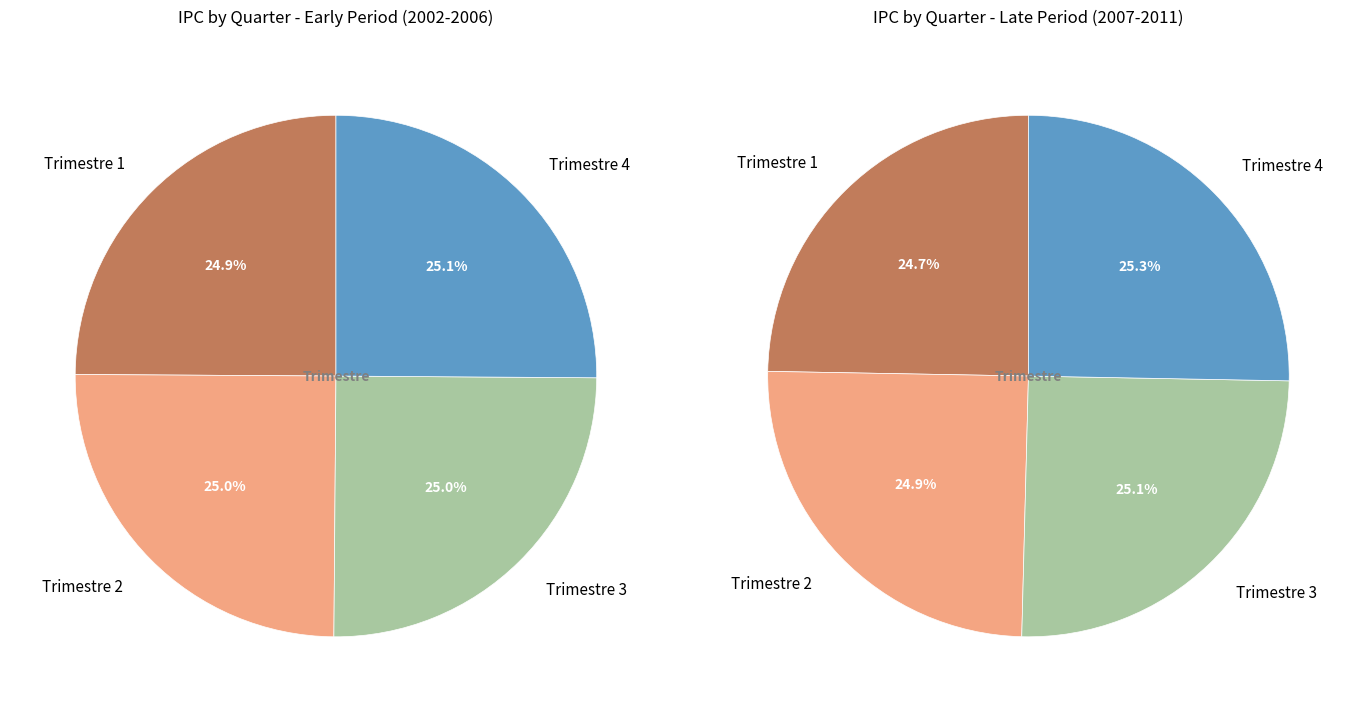

To the nearest percent, what portion does Trimestre 1 represent?

25%